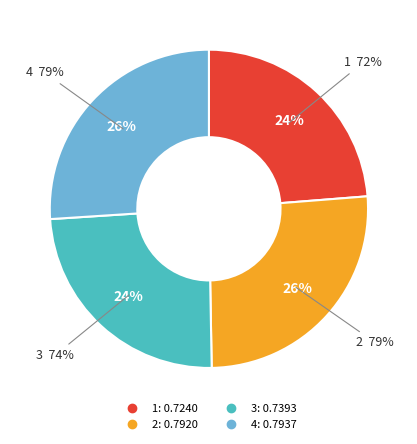

How many segments does this pie chart have?

4